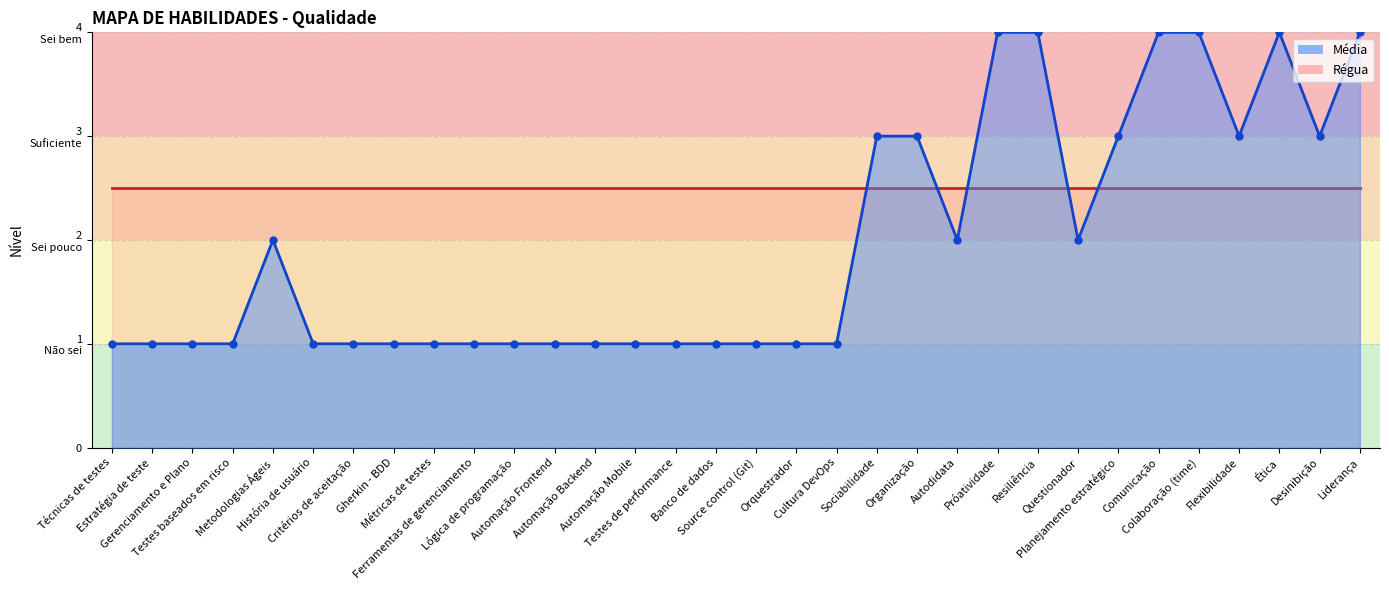

Reading right to left, what are all the values shown in this chart?

4	3	4	3	4	4	3	2	4	4	2	3	3	1	1	1	1	1	1	1	1	1	1	1	1	1	1	2	1	1	1	1